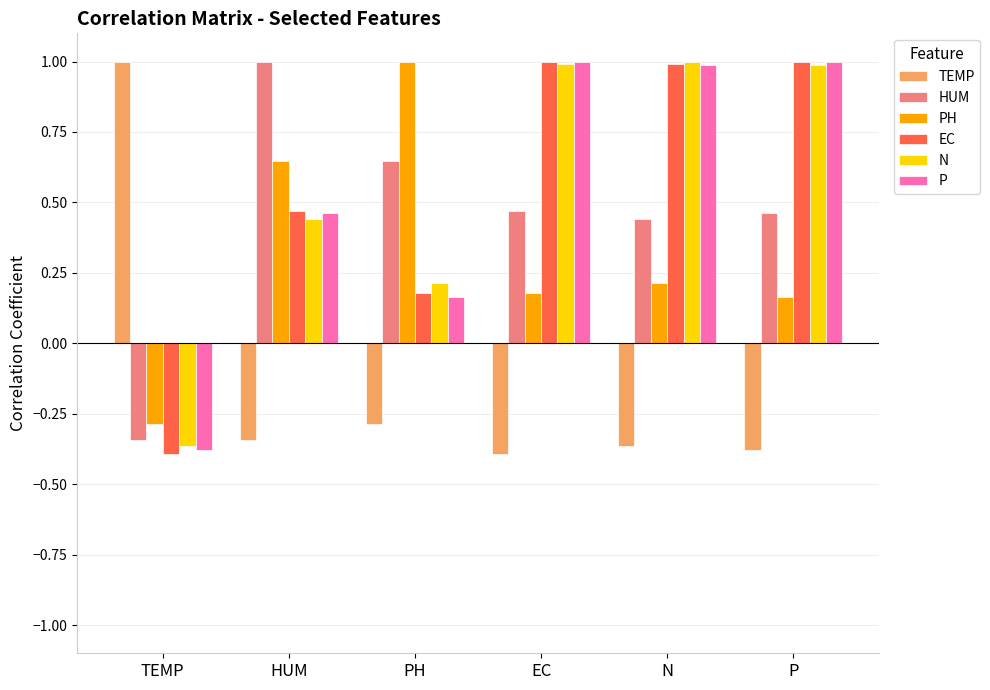

Which category has the highest value in the TEMP series?

TEMP